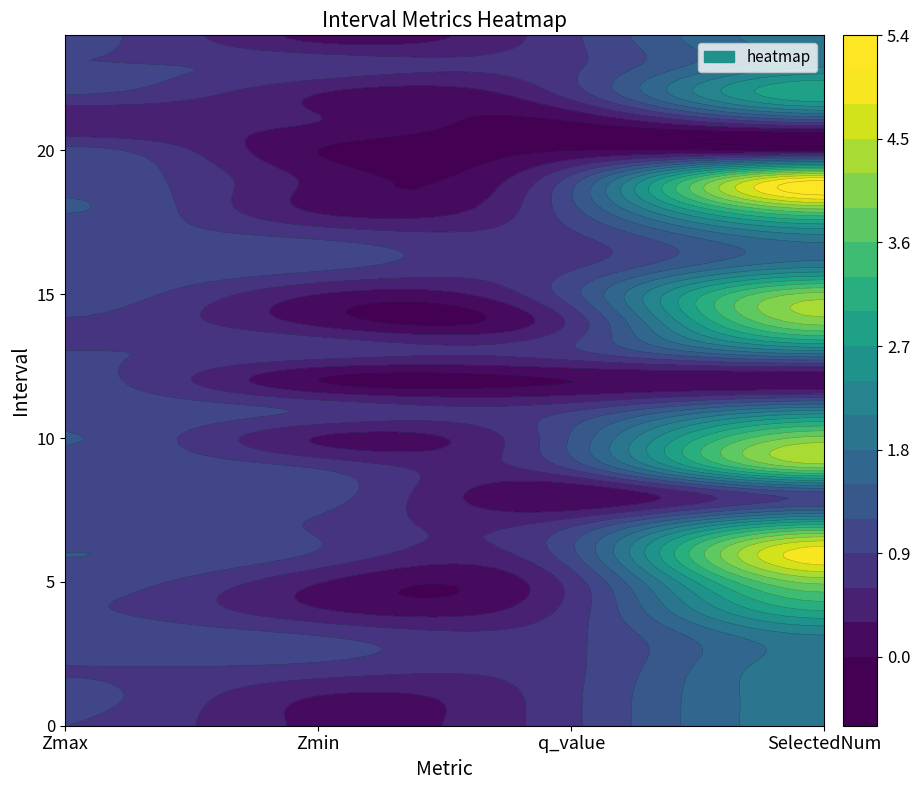

Reading left to right, extract all data points from this chart.

Zmax: 0=0.9	1=1.0	2=0.9	3=1.1	4=0.9	5=1.1	6=1.2	7=1.1	8=1.1	9=1.1	10=1.2	11=1.1	12=1.0	13=0.9	14=0.9	15=1.1	16=1.1	17=1.0	18=1.2	19=1.1	20=1.0	21=0.3	22=0.9	23=0.9	24=1.0
Zmin: 0=0.2	1=0.3	2=0.8	3=1.0	4=0.3	5=0.3	6=0.9	7=0.9	8=1.1	9=0.9	10=0.3	11=0.8	12=0.0	13=0.8	14=0.2	15=0.3	16=1.0	17=0.8	18=0.2	19=0.2	20=0.0	21=0.3	22=0.3	23=0.8	24=0.2
q_value: 0=0.8	1=0.8	2=0.8	3=0.8	4=0.7	5=0.7	6=1.1	7=0.8	8=-0.0	9=1.0	10=1.2	11=0.8	12=0.0	13=0.8	14=0.7	15=1.1	16=0.8	17=0.8	18=1.1	19=1.0	20=0.0	21=-0.0	22=0.7	23=0.8	24=0.8
SelectedNum: 0=2.0	1=2.0	2=2.0	3=2.0	4=3.0	5=4.0	6=5.0	7=3.0	8=1.0	9=4.0	10=4.0	11=2.0	12=0.0	13=2.0	14=4.0	15=4.0	16=2.0	17=2.0	18=4.0	19=5.0	20=0.0	21=1.0	22=3.0	23=2.0	24=2.0